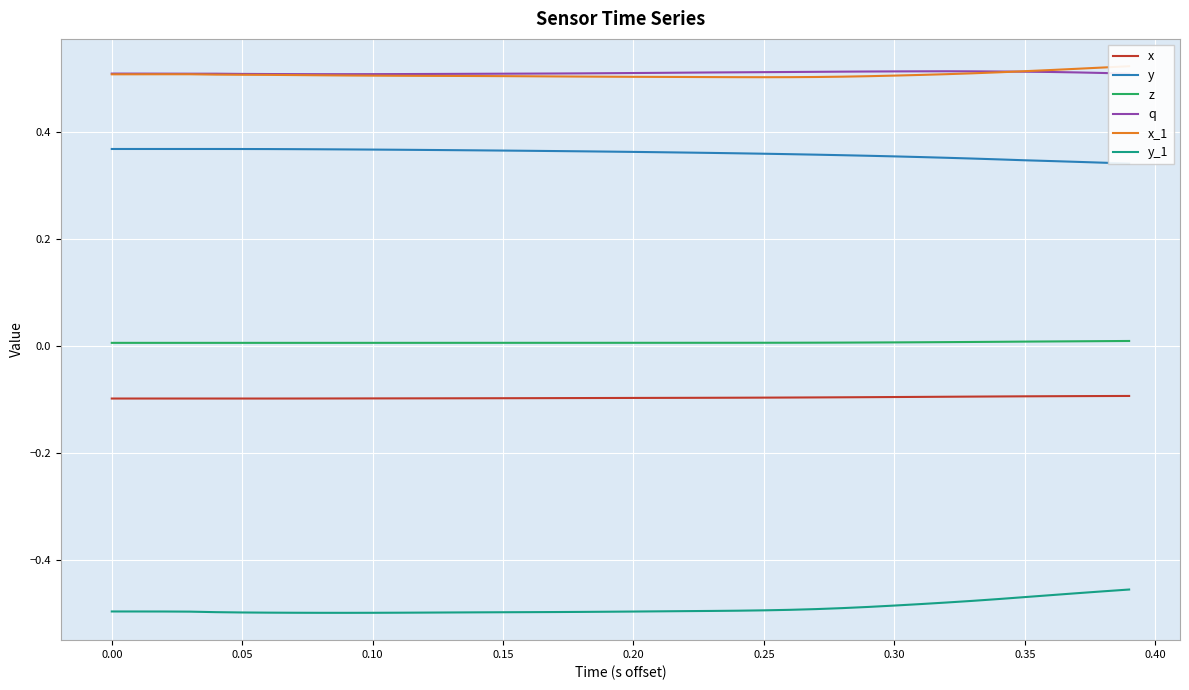

What are all the series names shown in the legend?

x, y, z, q, x_1, y_1